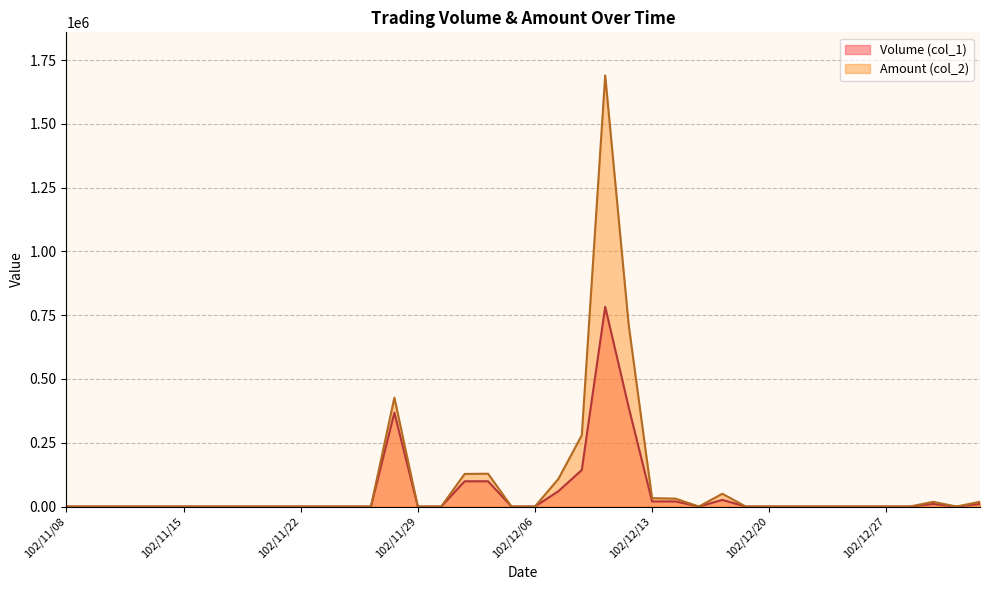

Does the chart have visible grid lines?

Yes